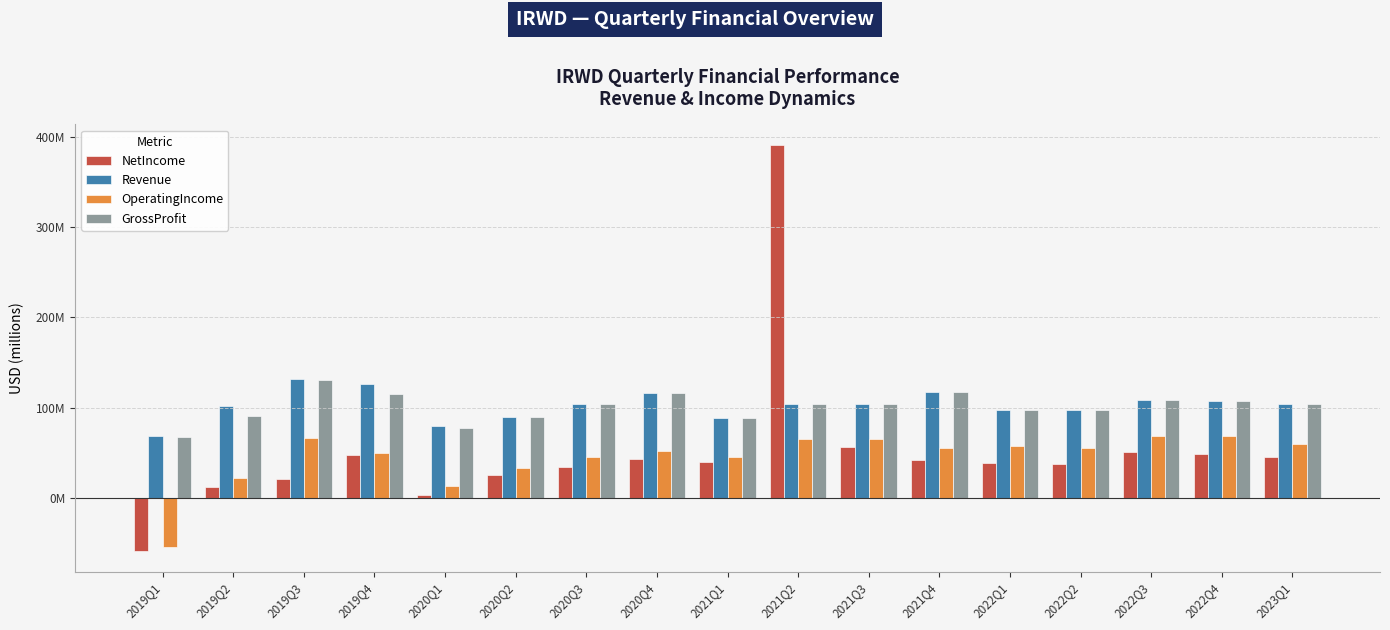

What is the difference between the maximum and minimum values in the NetIncome series?

450.6